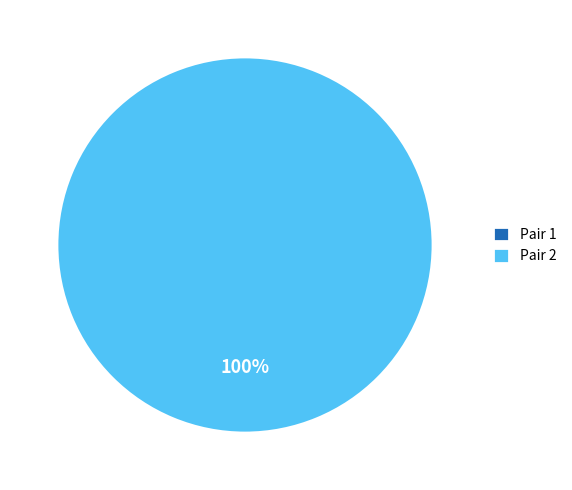

What is the total percentage of 1 and 2?

100.0%